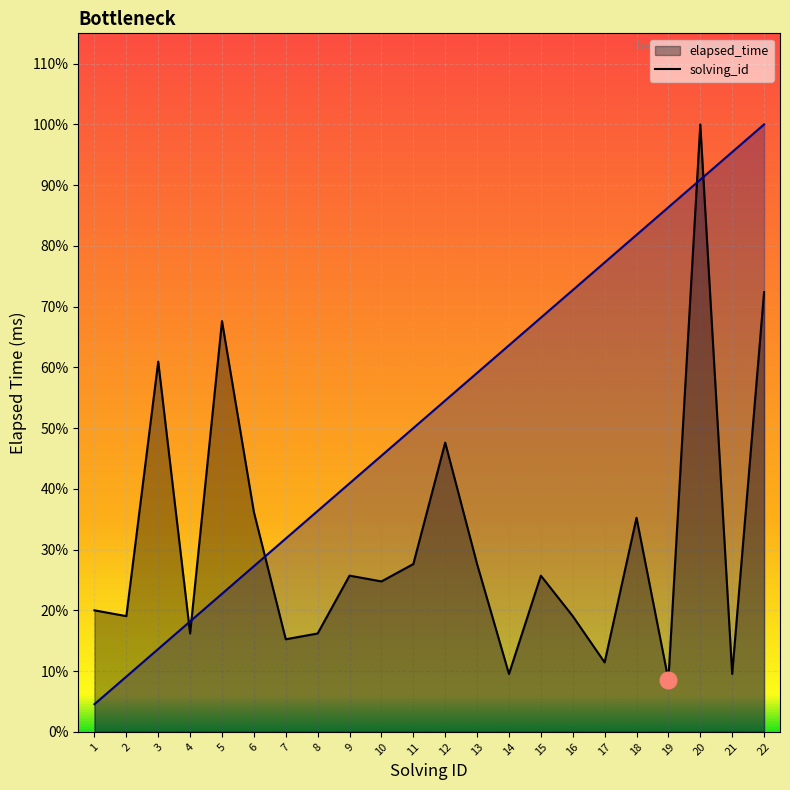

How many times do elapsed_time_line and solving_id_line cross each other?

5